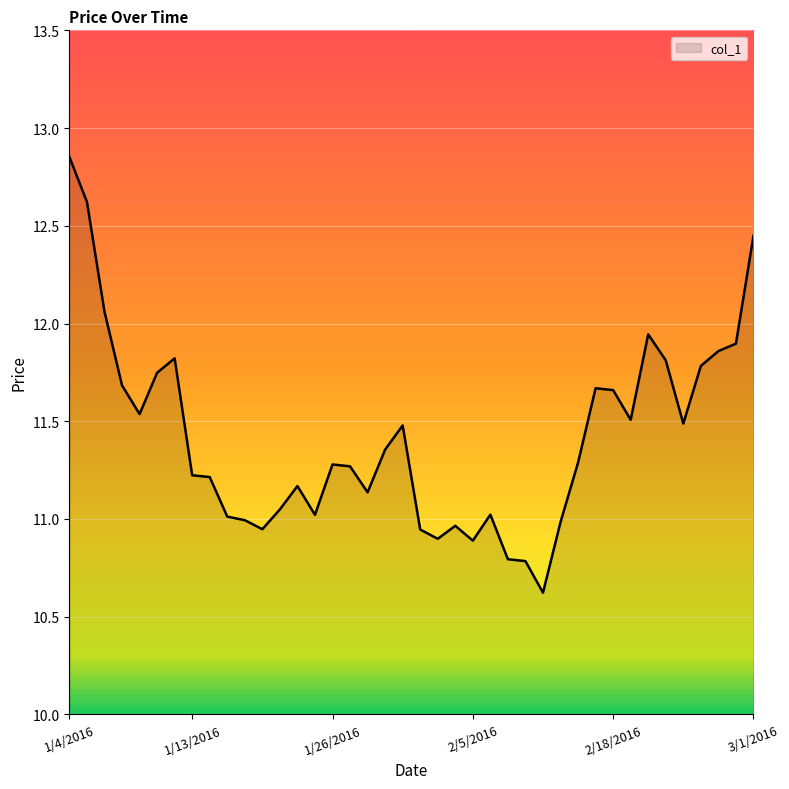

Does the chart have visible grid lines?

Yes